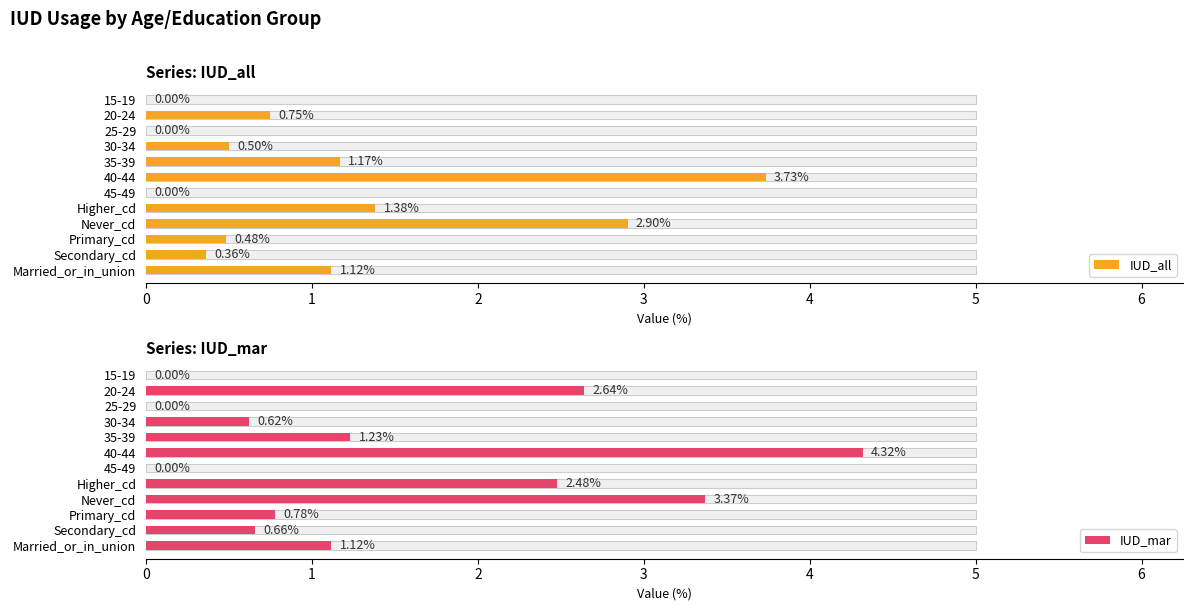

What is the sum of all IUD_all values?

12.4